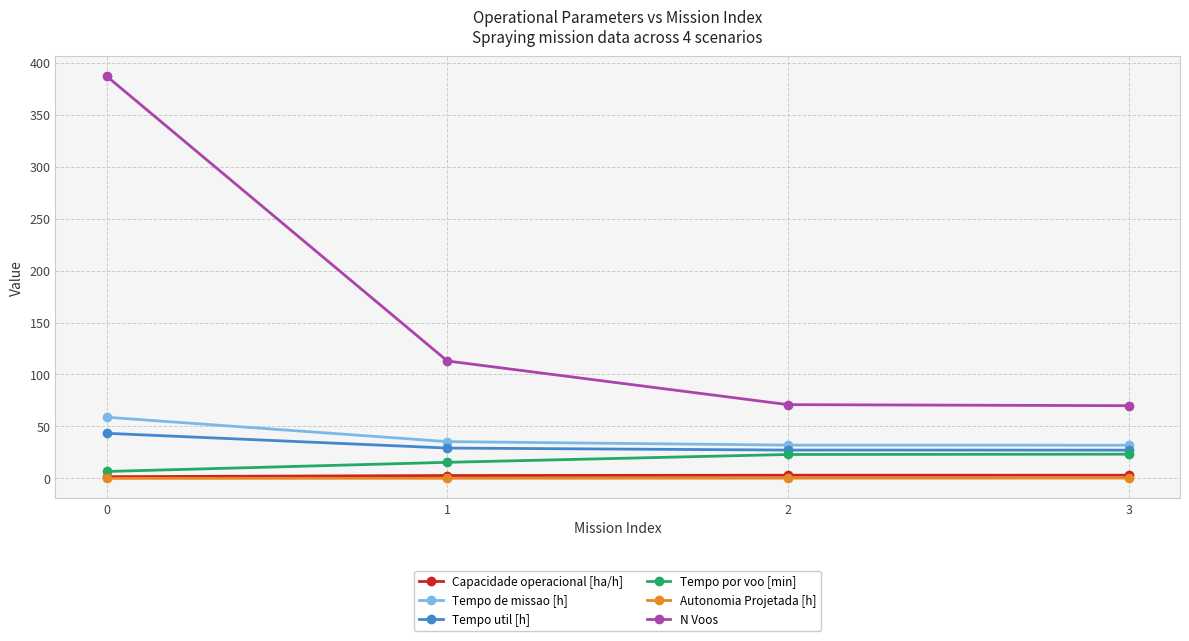

Which series has the largest range (max minus min)?

N Voos